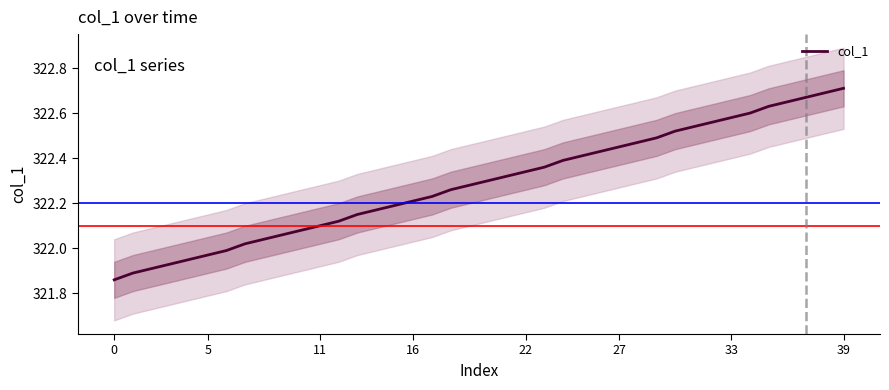

What is the ratio of the value at 35 to the value at 14?

1.0